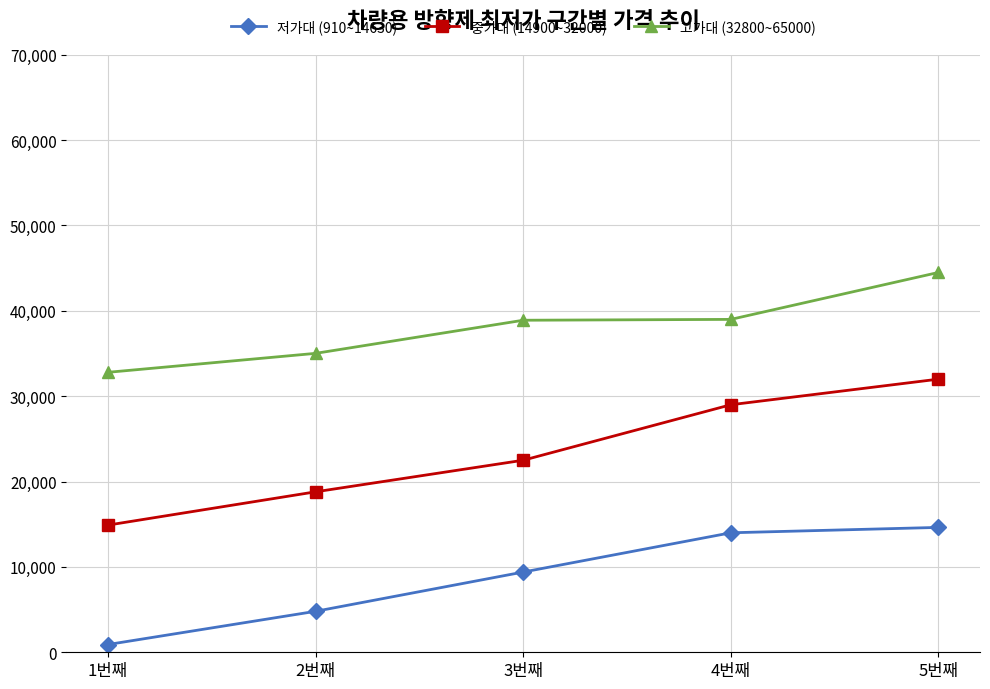

How many lines are shown in the chart?

3